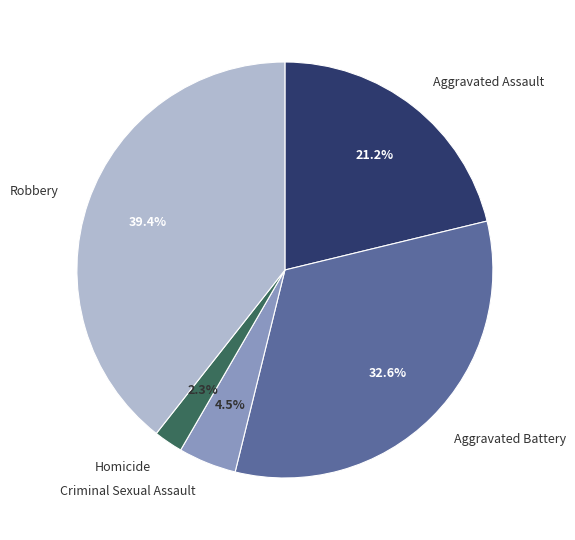

Between Homicide and Aggravated Assault, which is larger?

Aggravated Assault